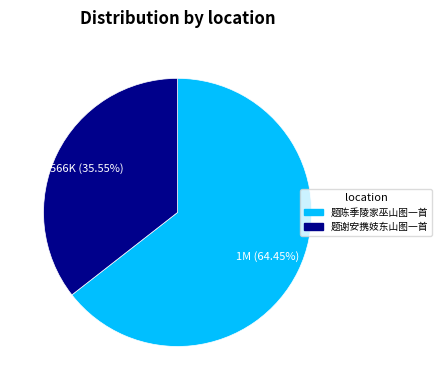

Which slice represents more than half of the pie?

题陈季陵家巫山图一首